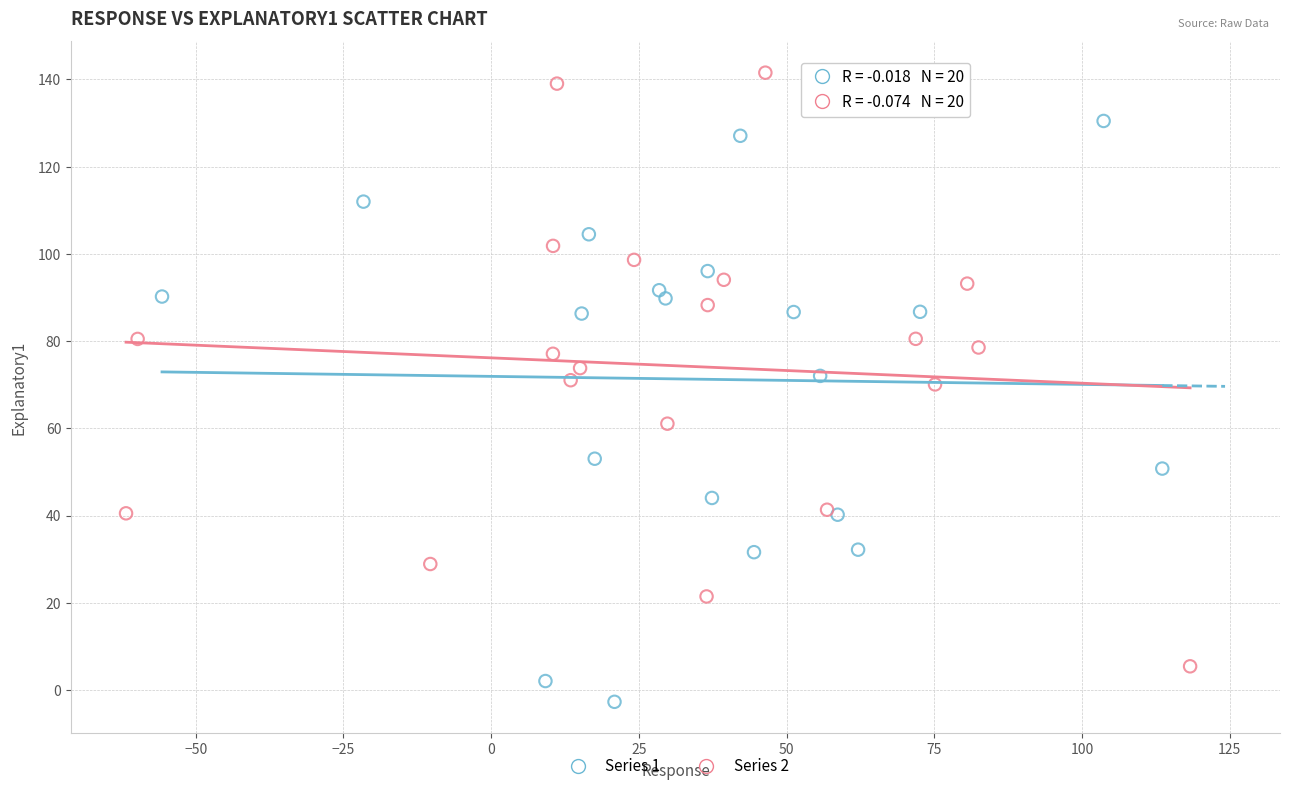

Which series contains the highest Y value?

Series 2